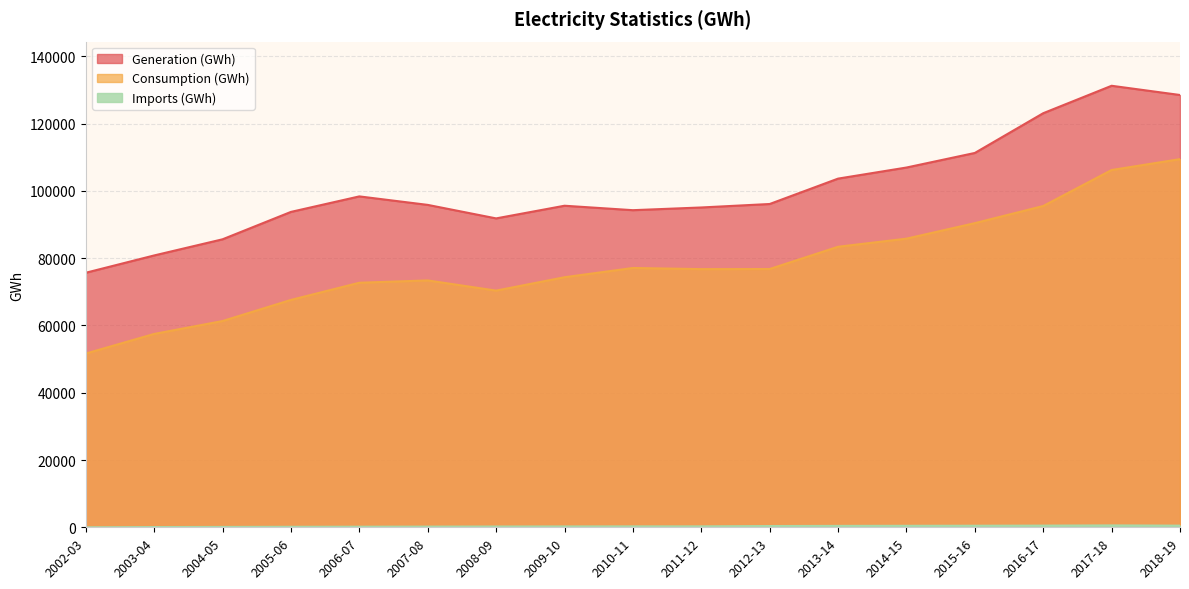

Which series has the widest spread of values?

Consumption (GWh)